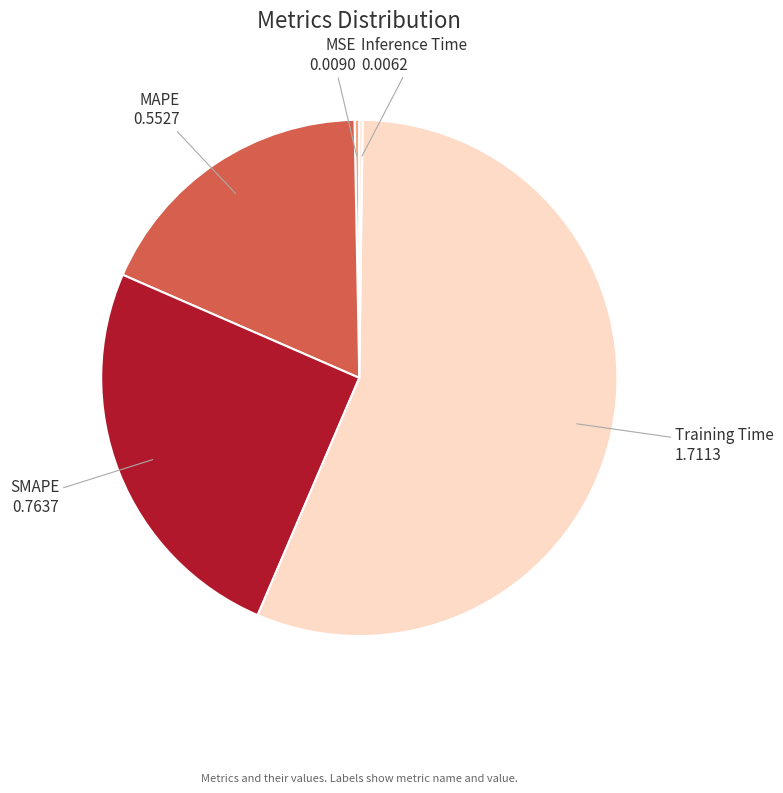

Between SMAPE and MSE, which is larger?

SMAPE